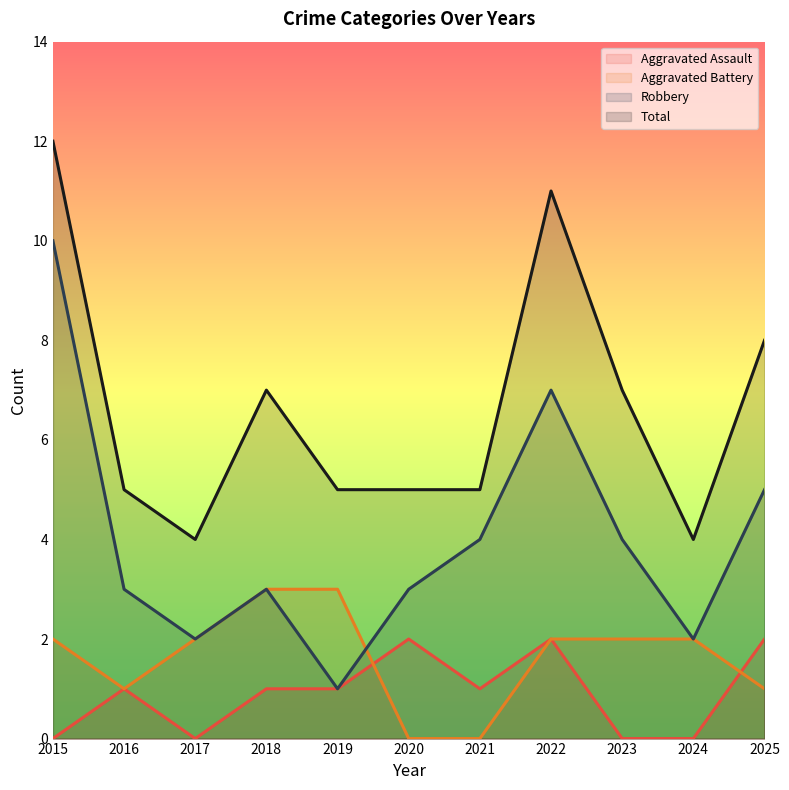

Is the value of Aggravated Assault at 2018 greater than the value of Total at 2016?

No